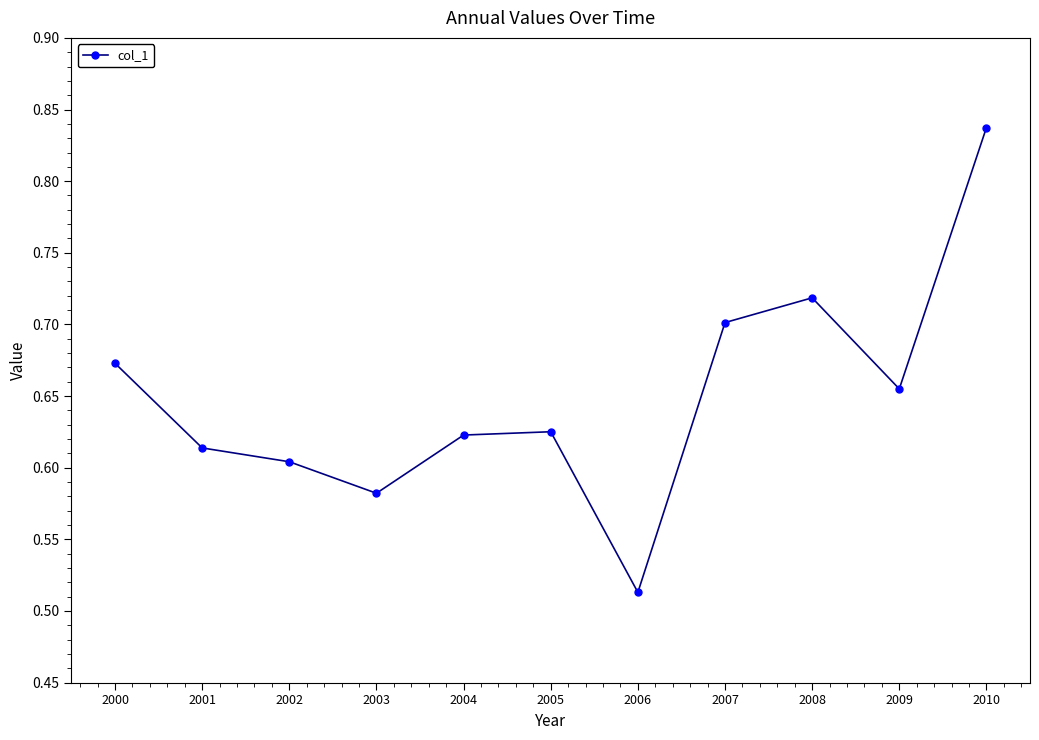

Is it true that the value at 2007 is 1.0?

False